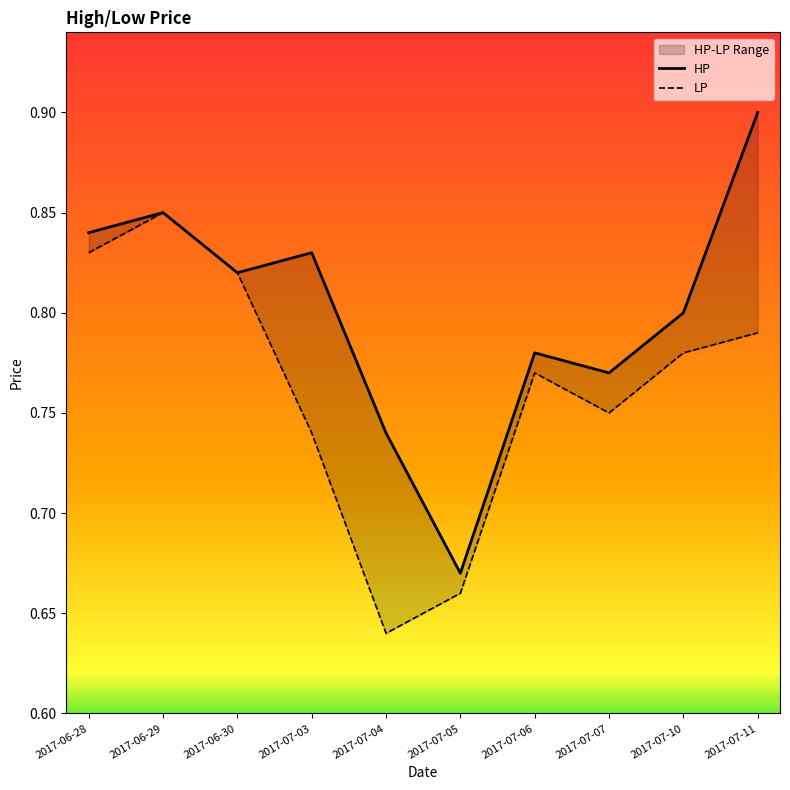

Reading left to right, list all the values displayed in this chart.

HP: 2017-06-28=0.8	2017-06-29=0.8	2017-06-30=0.8	2017-07-03=0.8	2017-07-04=0.7	2017-07-05=0.7	2017-07-06=0.8	2017-07-07=0.8	2017-07-10=0.8	2017-07-11=0.9
LP: 2017-06-28=0.8	2017-06-29=0.8	2017-06-30=0.8	2017-07-03=0.7	2017-07-04=0.6	2017-07-05=0.7	2017-07-06=0.8	2017-07-07=0.8	2017-07-10=0.8	2017-07-11=0.8